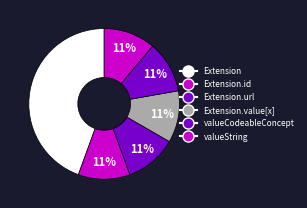

Count the number of slices in the pie.

6